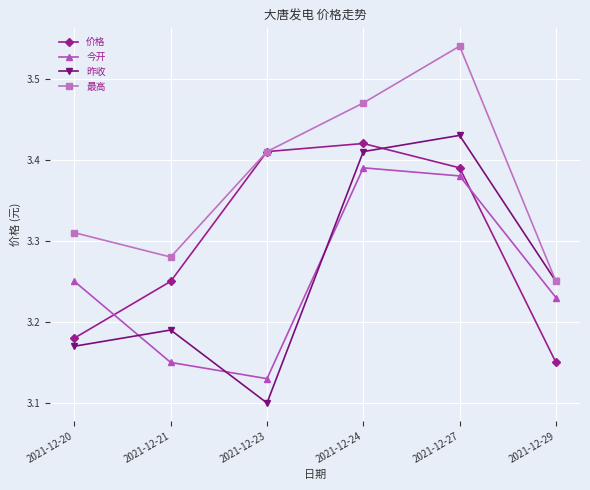

What is the total value across all series at 2021-12-24?

13.7